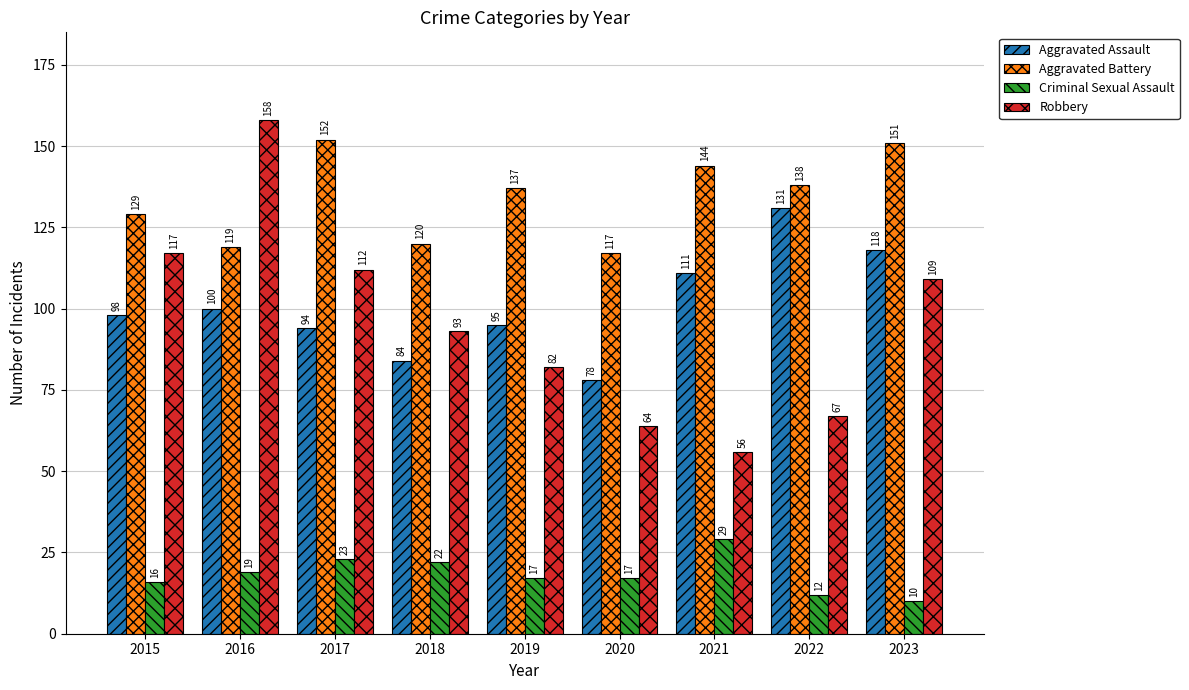

Which category has the lowest value across all series?

2023